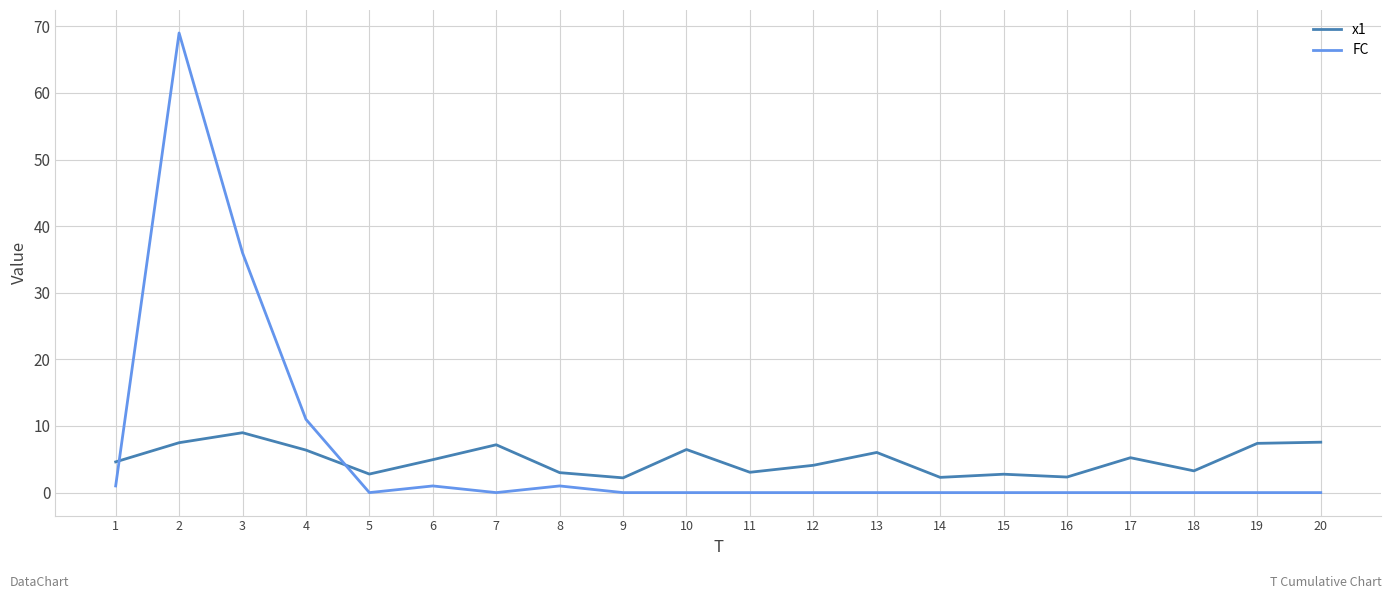

True or false: FC and x1 cross at least once.

True